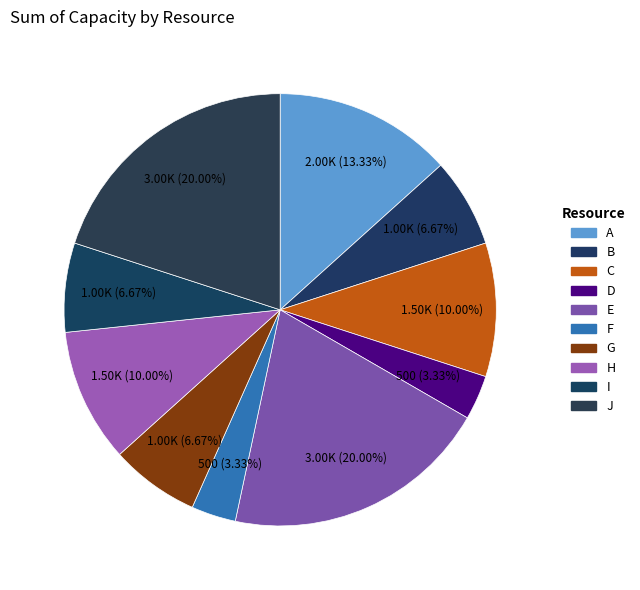

To the nearest percent, what is the difference between the largest and smallest slice percentages?

17%